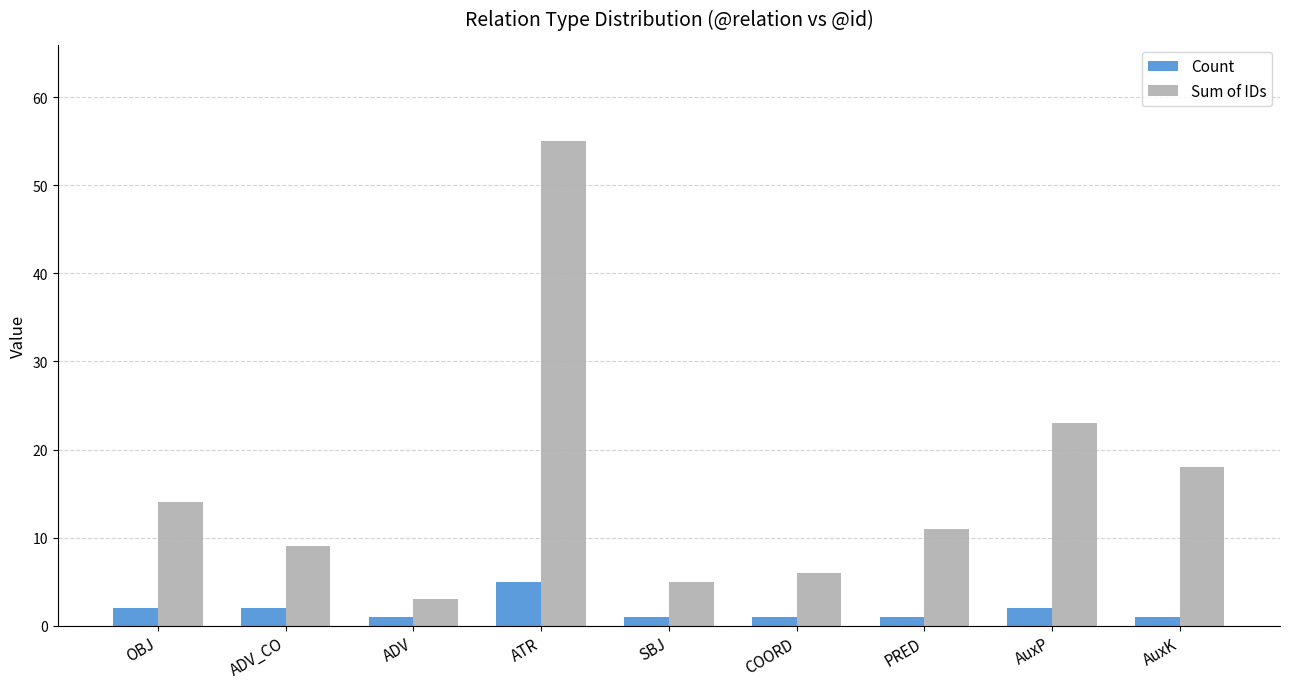

Which series has the widest spread of values?

Sum of IDs